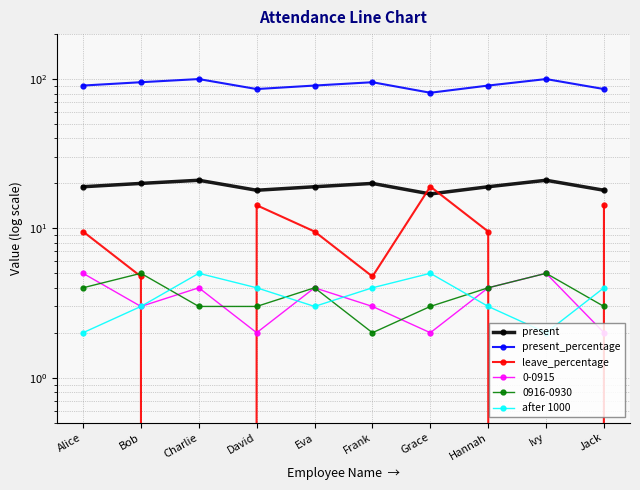

Which series changed the most between Eva and Jack?

present_percentage